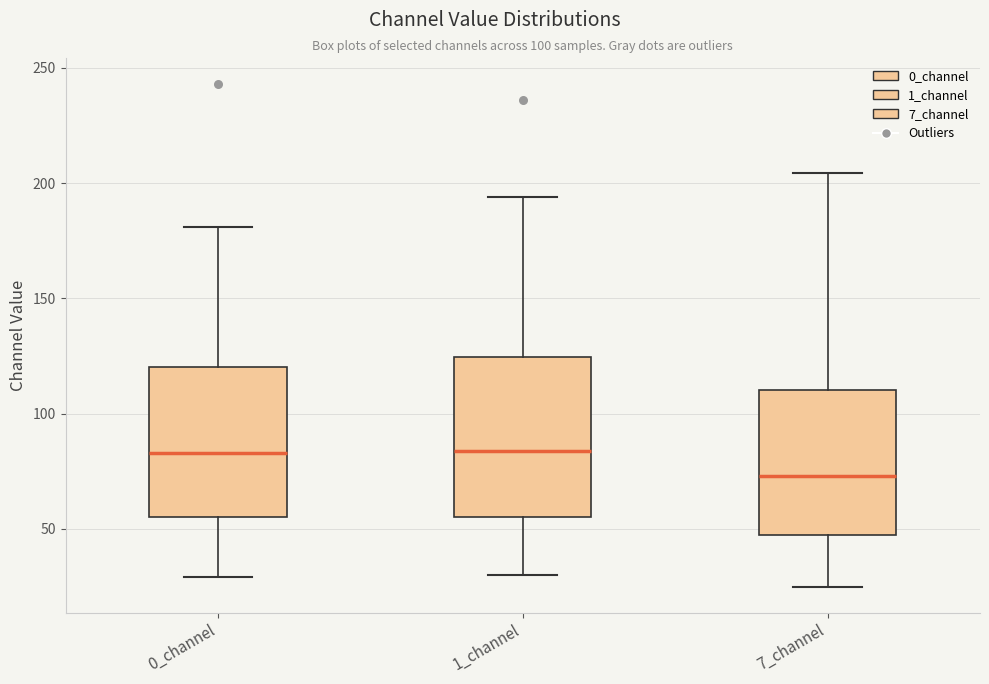

Which box has the lowest median line?

7_channel